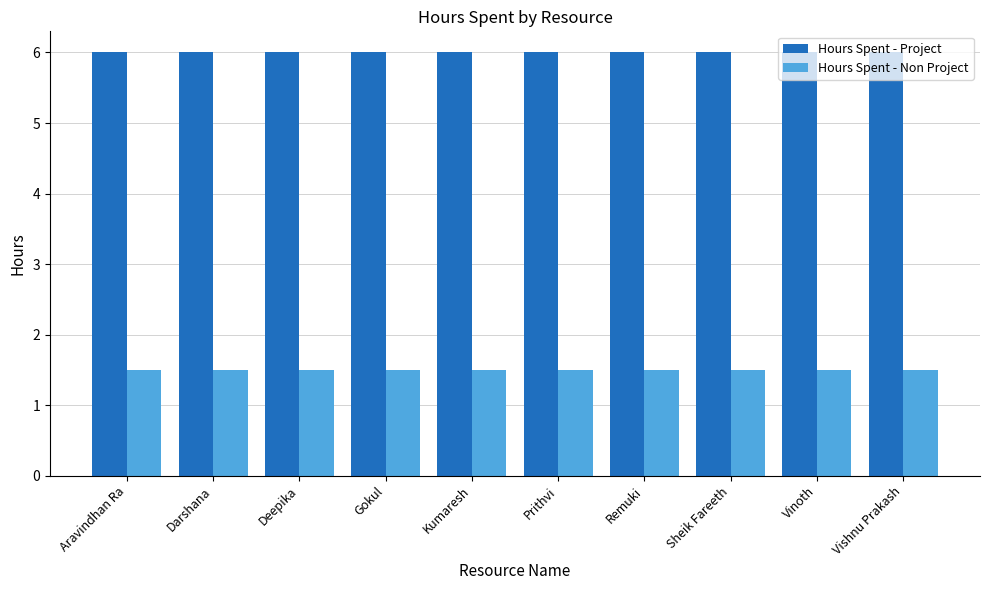

What are all the series names shown in the legend?

Hours Spent - Project, Hours Spent - Non Project